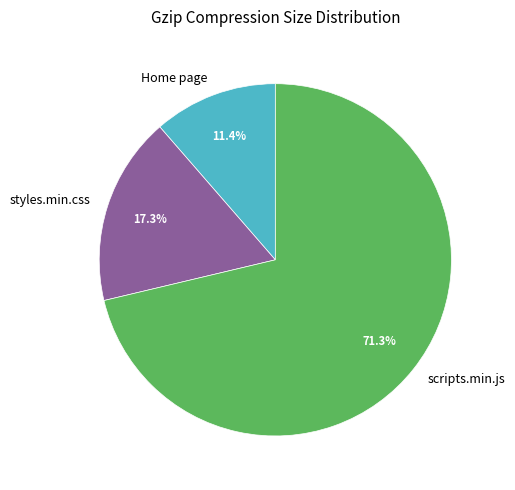

To the nearest percent, what portion does scripts.min.js represent?

71%